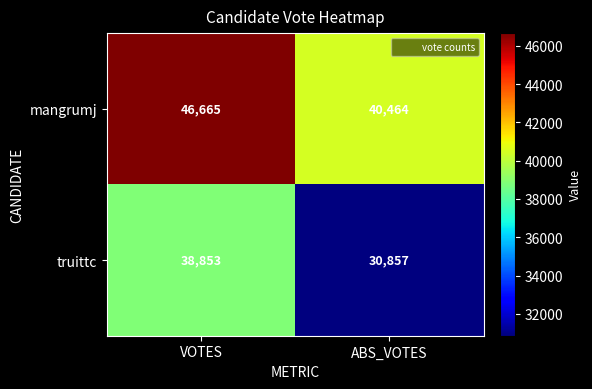

Which series has the largest total across all categories?

mangrumj